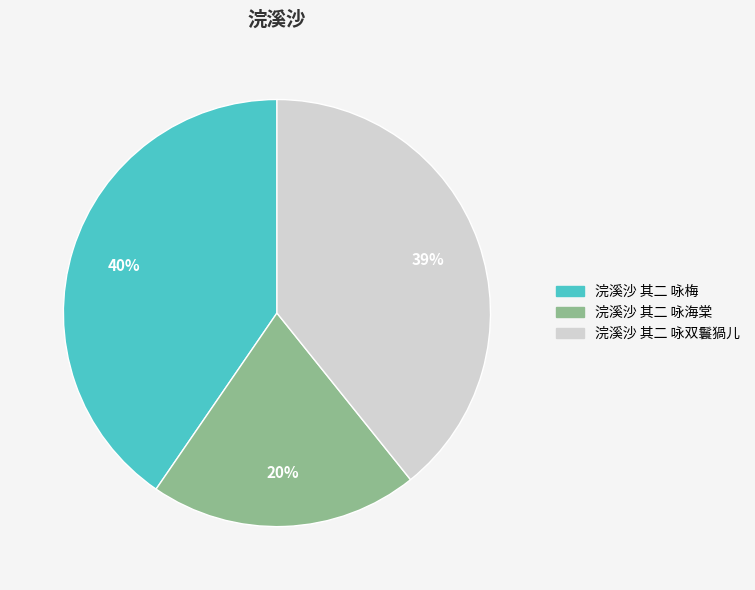

How many slices are in this pie chart?

3